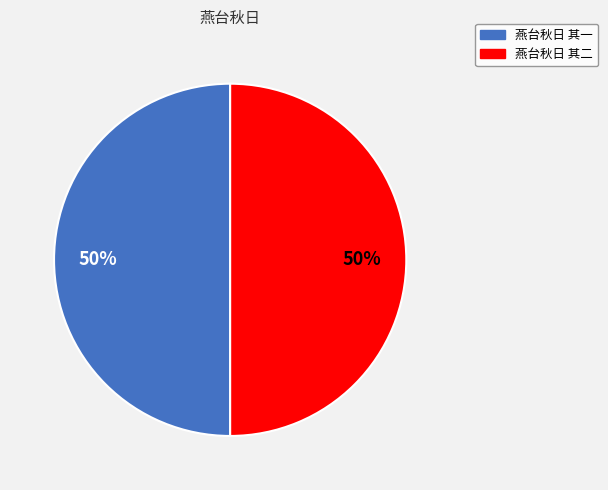

What percentage is the 燕台秋日 其二 slice, to the nearest percent?

50%